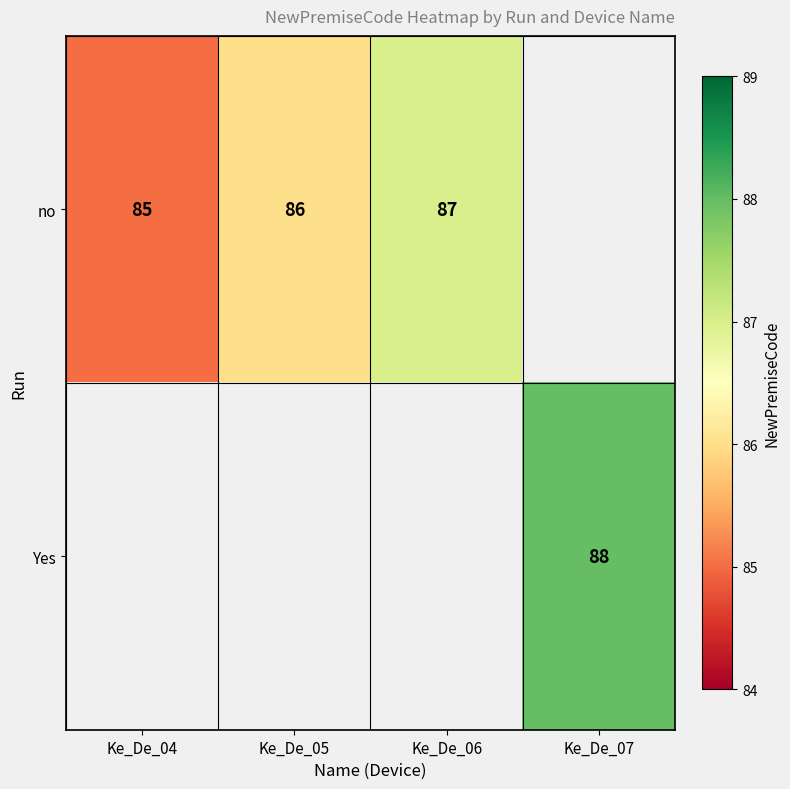

The no series shows 142 at Ke_De_05. True or false?

False